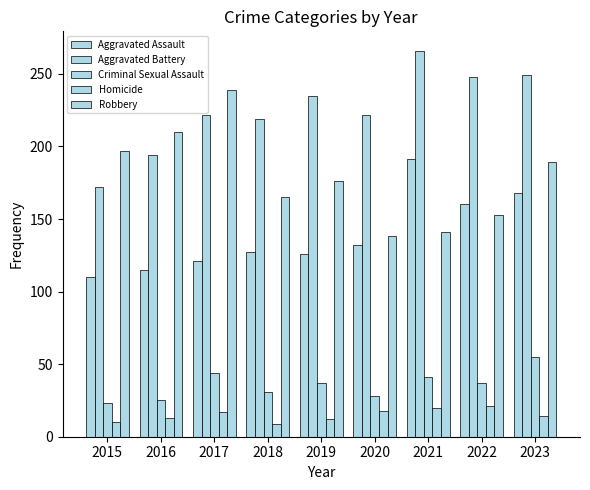

List the labels in order of Aggravated Battery value, smallest first.

2015, 2016, 2018, 2017, 2020, 2019, 2022, 2023, 2021